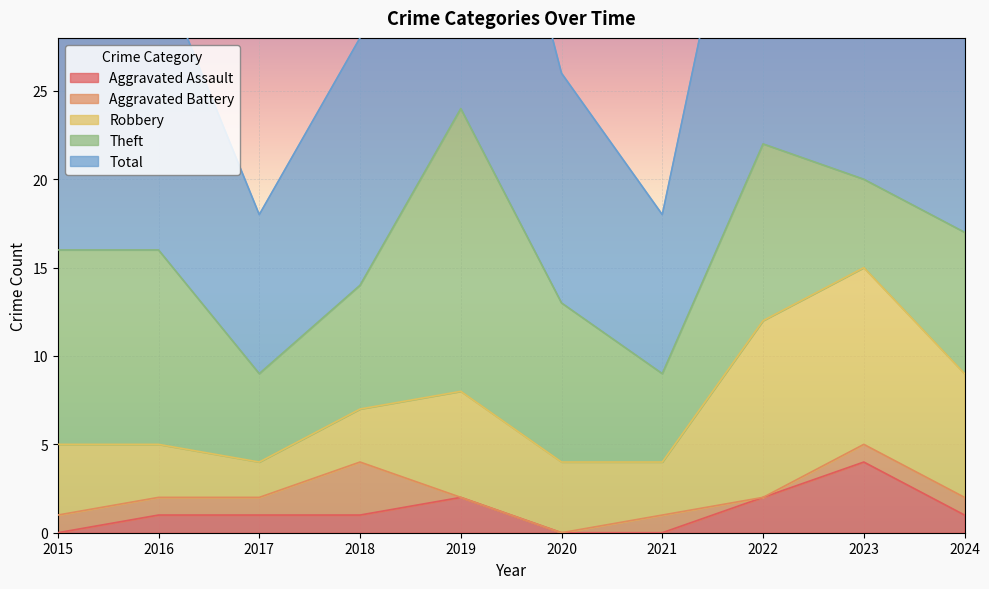

Reading left to right, list all the values displayed in this chart.

Aggravated Assault: 0	1	1	1	2	0	0	2	4	1
Aggravated Battery: 1	1	1	3	0	0	1	0	1	1
Robbery: 4	3	2	3	6	4	3	10	10	7
Theft: 11	11	5	7	16	9	5	10	5	8
Total: 16	16	9	14	24	13	9	23	20	17